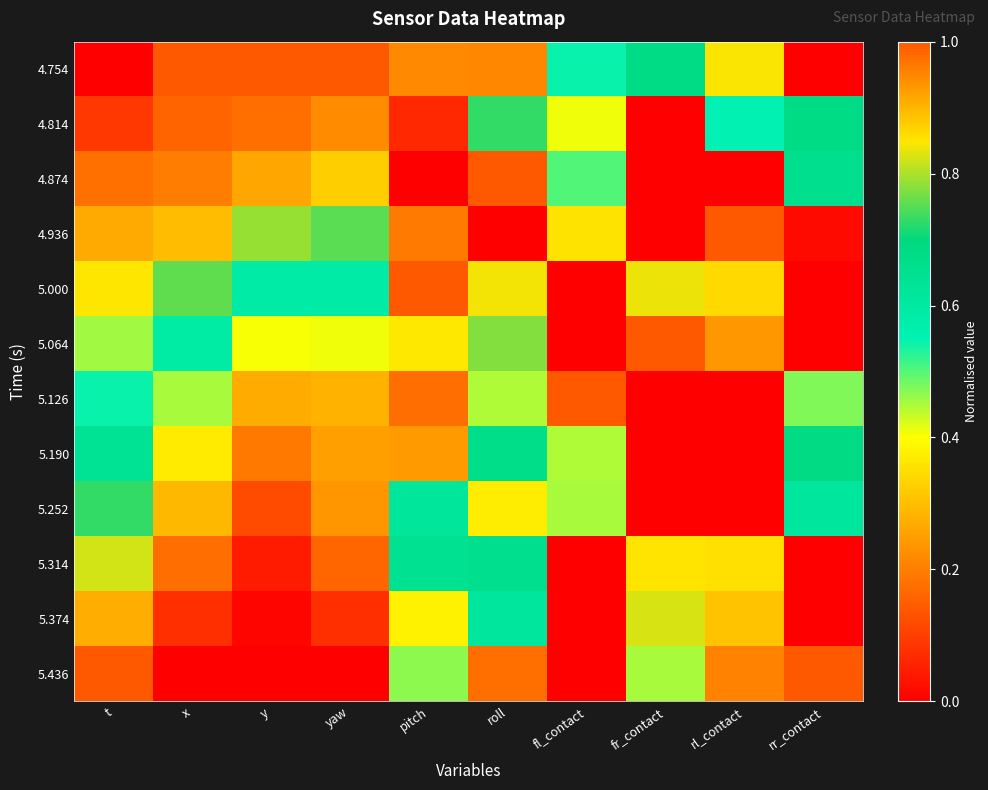

At which category does the chart reach its peak across all series?

x